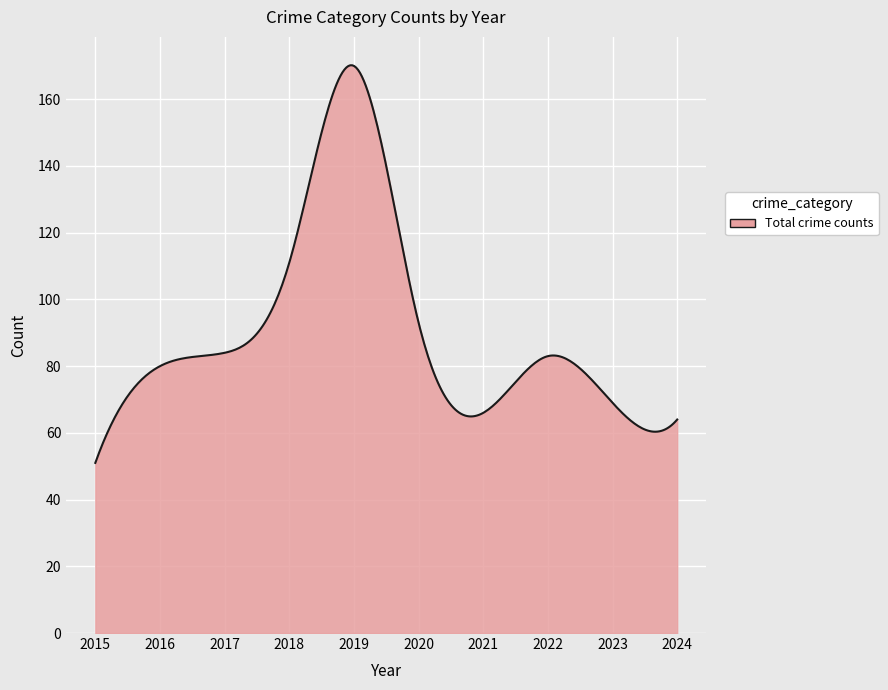

What is the difference between the maximum and minimum values?

119.2